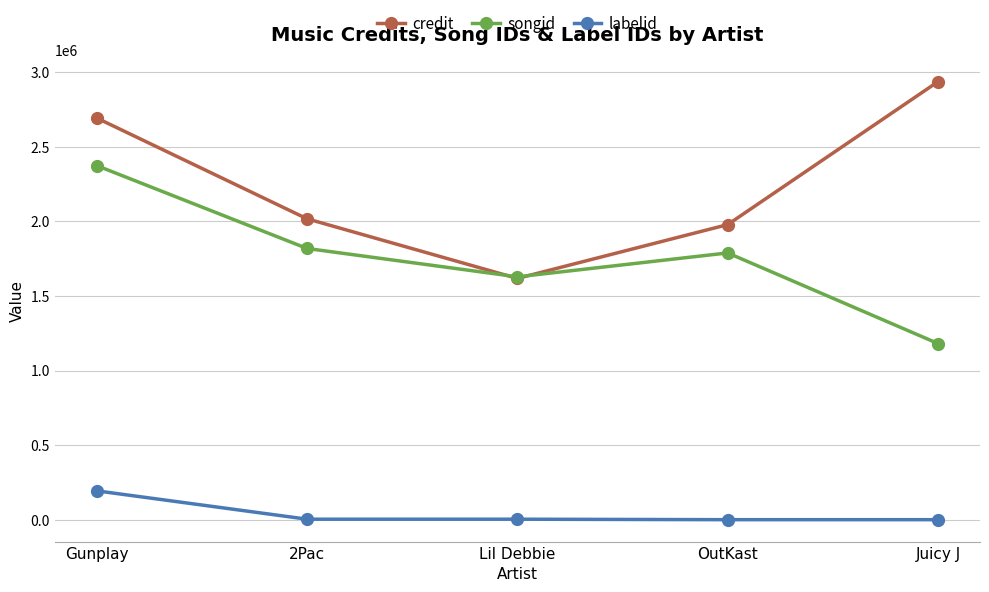

True or false: labelid and credit cross at least once.

False